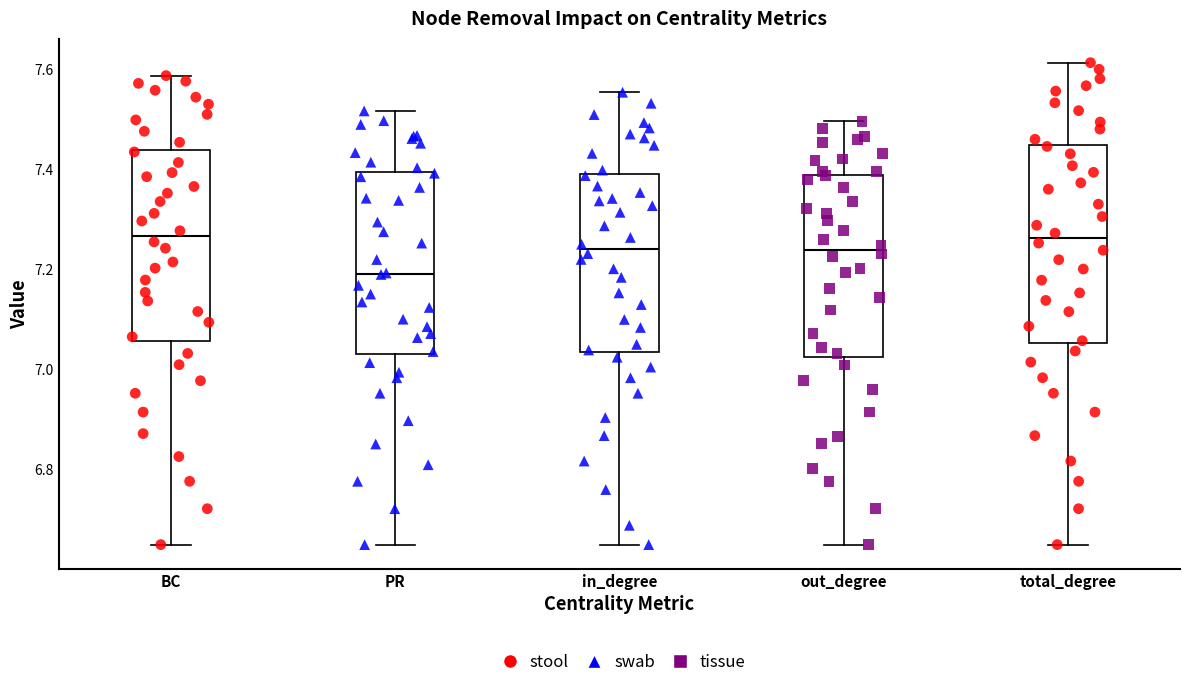

Reading left to right, read every box against the y-axis: the position of its median line, the range the box covers, and the ends of its whiskers. The values are not printed on the chart, so give them approximately, as read against the axis.

BC: median 7.26, box 7.06 to 7.44, whiskers 6.64 to 7.58
PR: median 7.20, box 7.02 to 7.40, whiskers 6.64 to 7.52
in_degree: median 7.24, box 7.04 to 7.38, whiskers 6.64 to 7.56
out_degree: median 7.24, box 7.02 to 7.38, whiskers 6.64 to 7.50
total_degree: median 7.26, box 7.06 to 7.44, whiskers 6.64 to 7.62